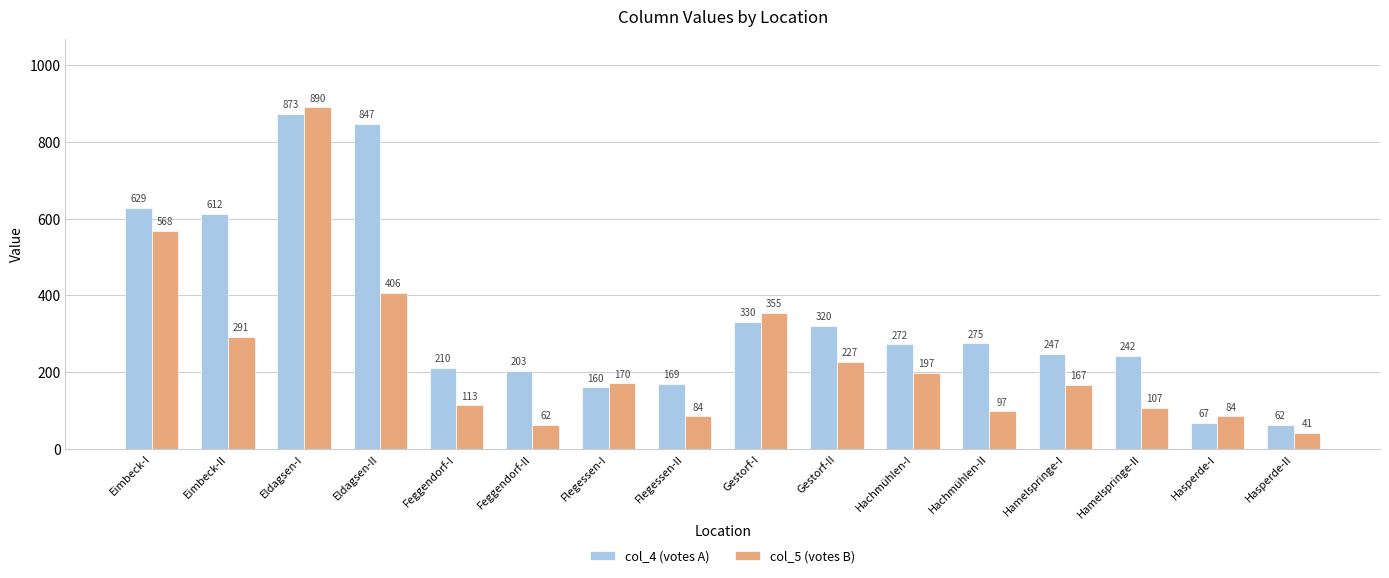

Rank the series by their maximum value, from highest to lowest.

col_5 (votes B), col_4 (votes A)